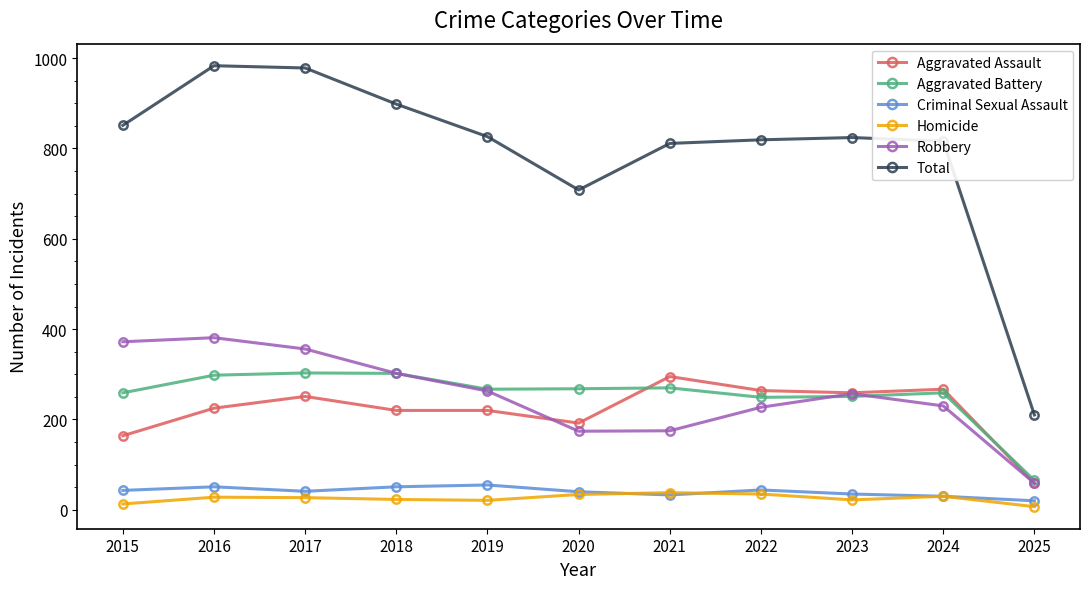

Is this an area chart (filled region under the line)?

No